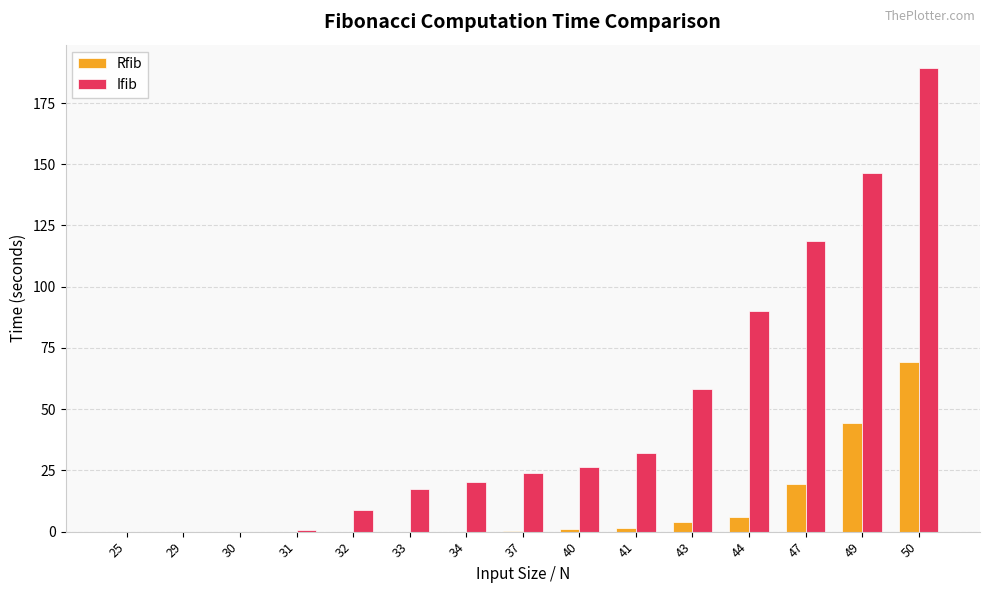

Between 34 and 44, which series saw the biggest shift?

Ifib